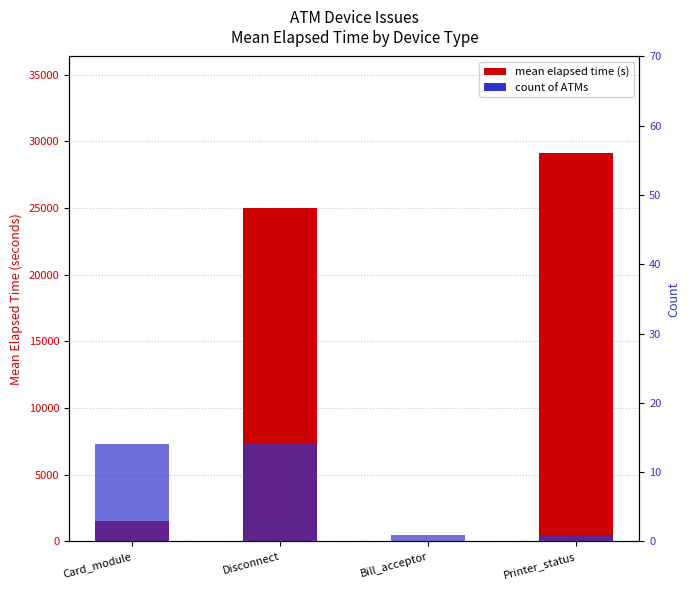

How many series are shown in this chart?

2